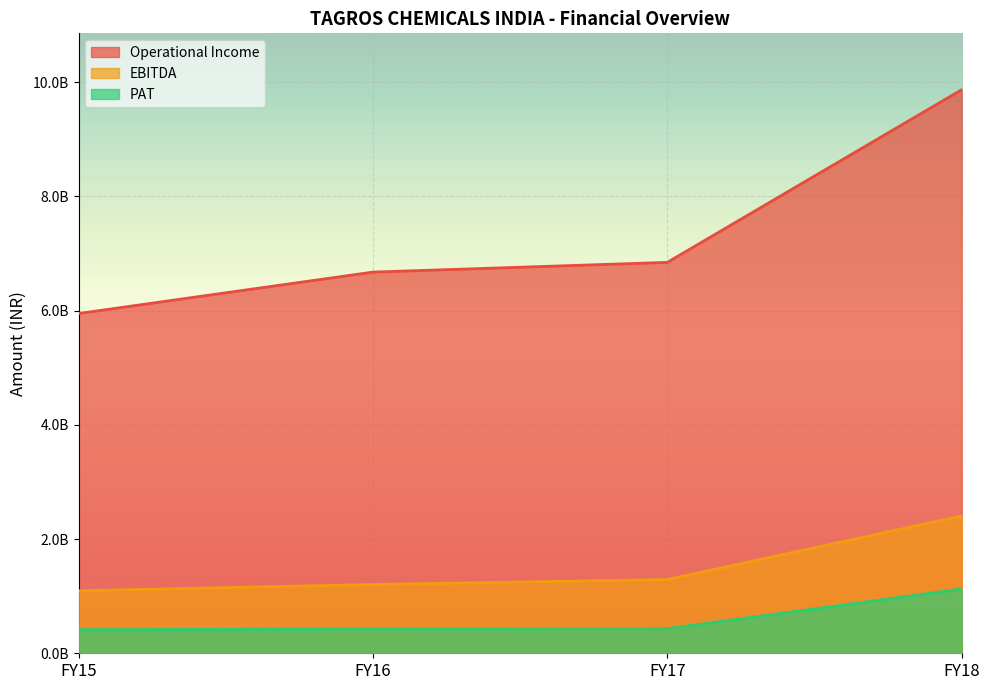

At FY18, list the series in order from smallest to largest.

PAT, EBITDA, Operational Income